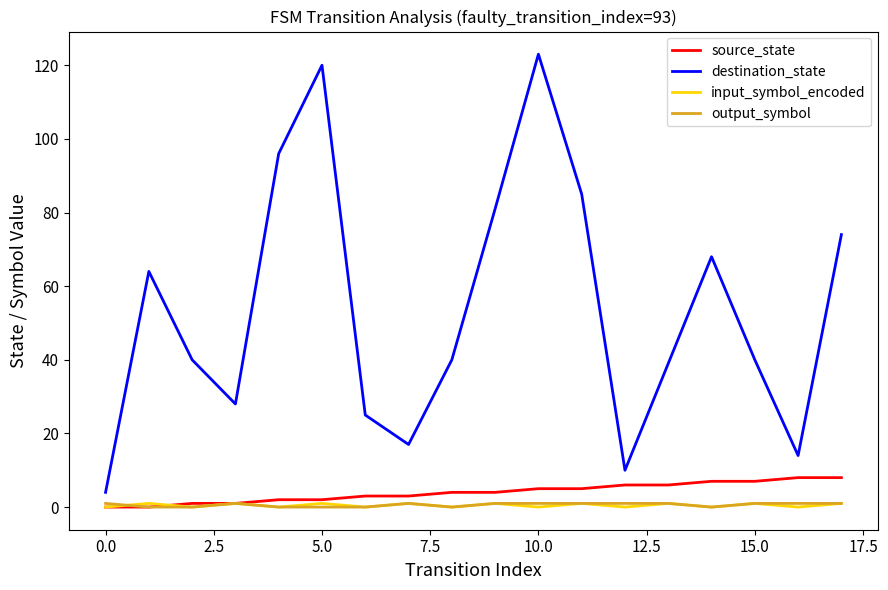

What is the maximum value shown in the chart?

123